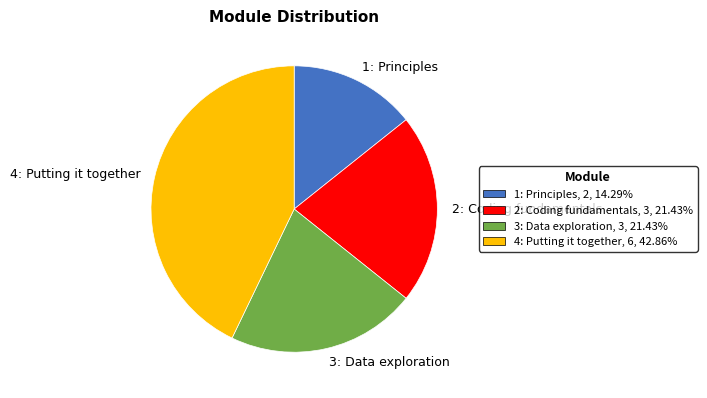

Approximately how many times larger is the value at 1: Principles compared to 3: Data exploration?

0.7